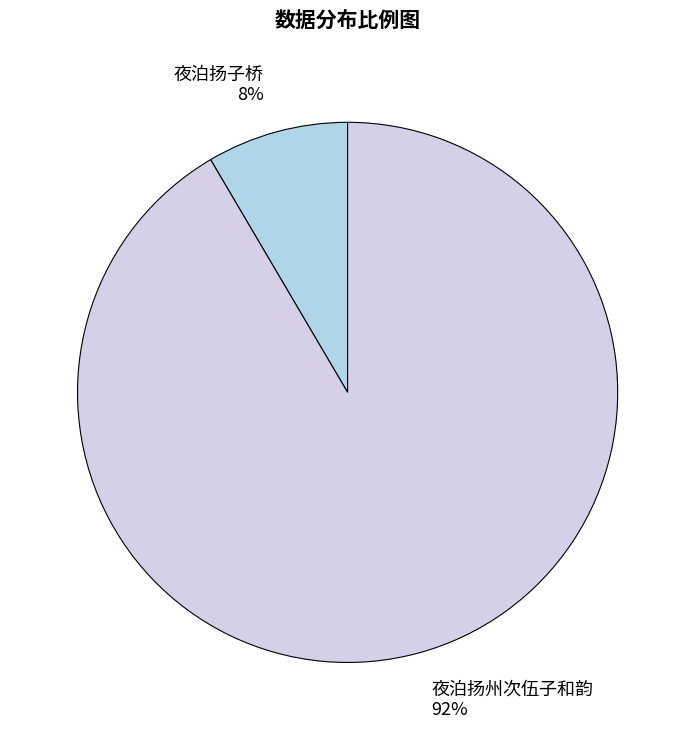

Is there any slice that represents more than half of the pie?

Yes